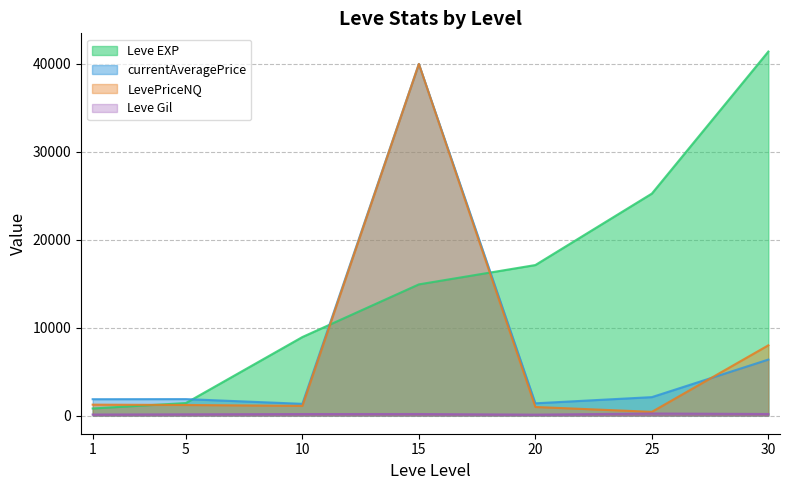

What is the difference between the maximum and second lowest values in the Leve Gil series?

116